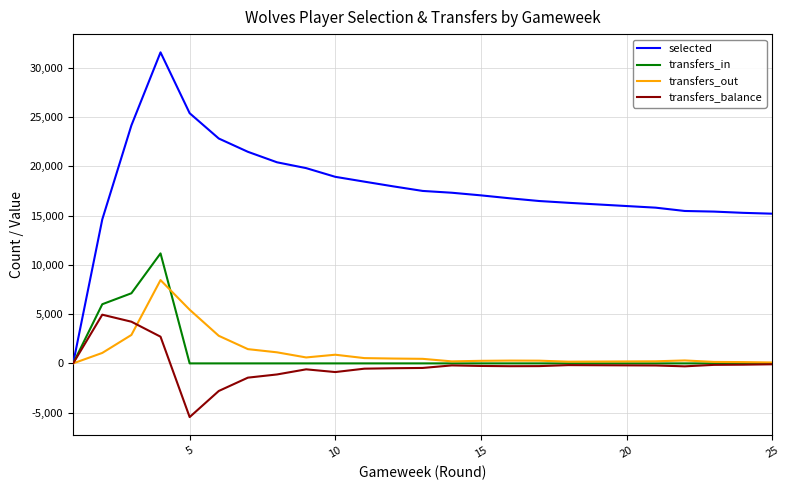

List the series in order of their peak value, lowest first.

transfers_balance, transfers_out, transfers_in, selected